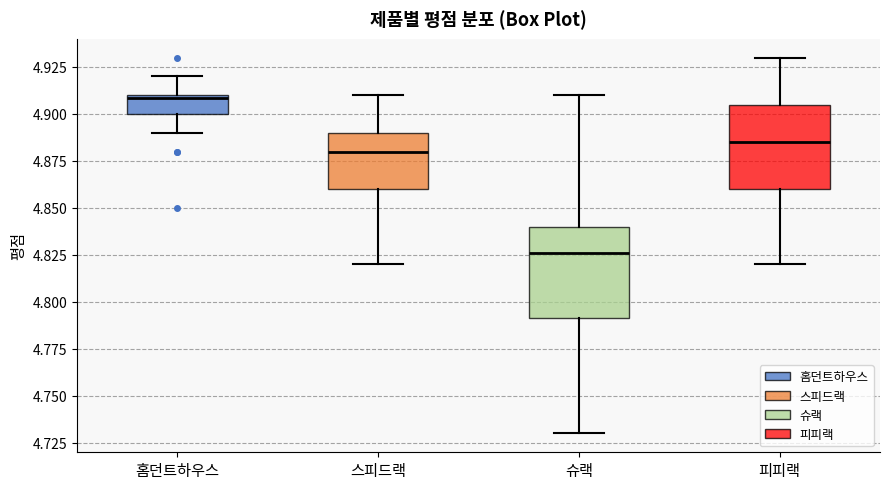

Where does the upper whisker of the box for 홈던트하우스 end on the y-axis? The values are not printed on the chart, so give them approximately, as read against the axis.

4.920